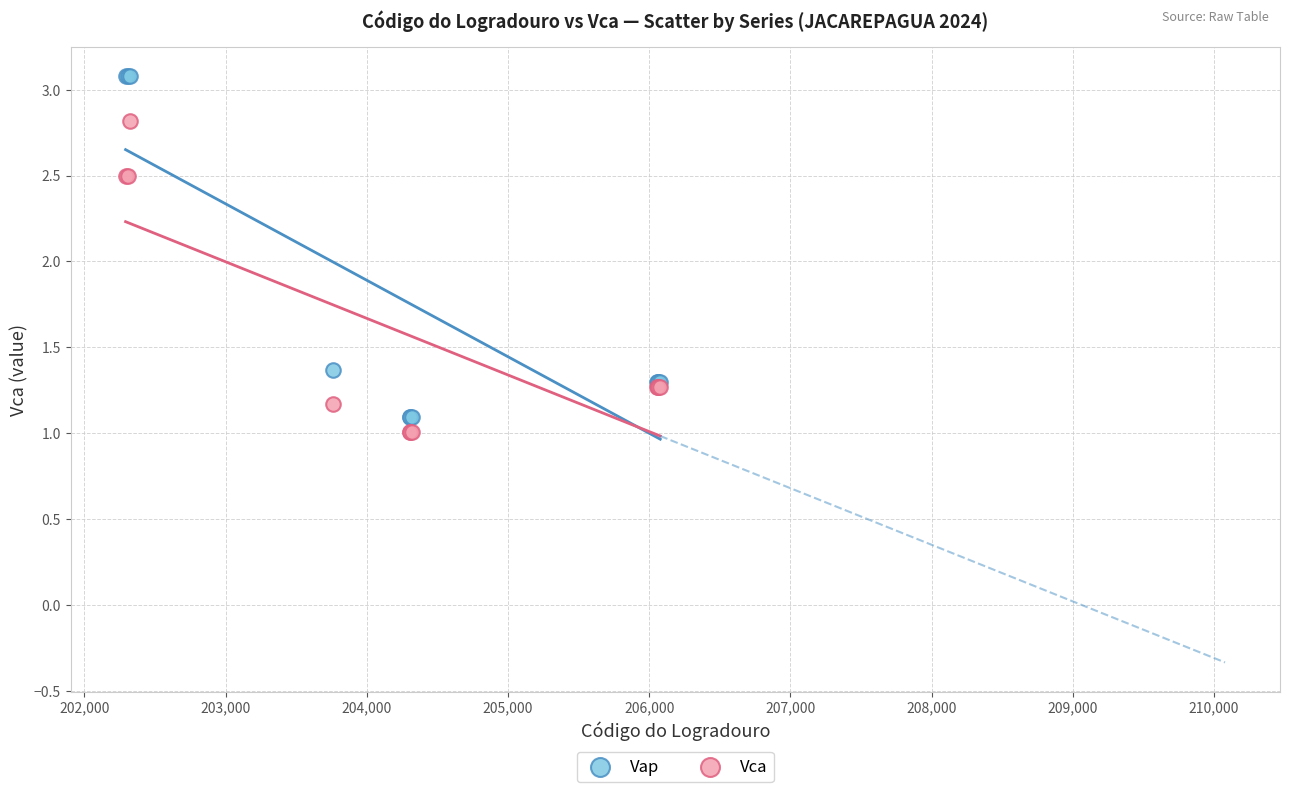

What is the X range (max minus min) for the scatter plot?

3787.0